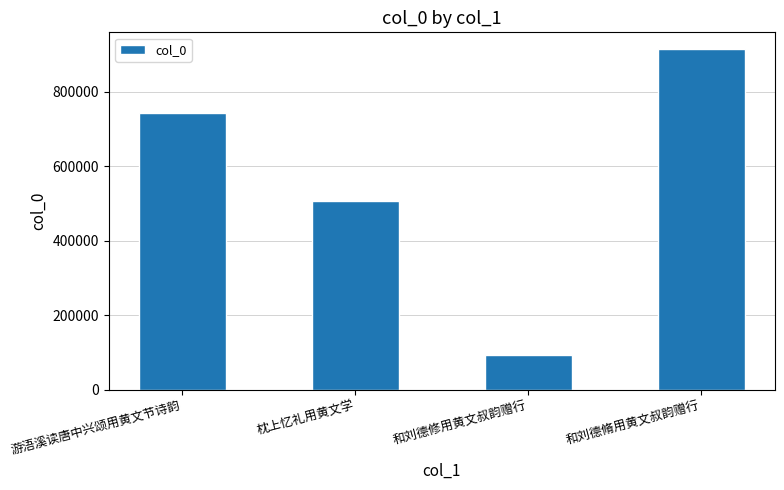

Which has a higher value, 游浯溪读唐中兴颂用黄文节诗韵 or 和刘德脩用黄文叔韵赠行?

和刘德脩用黄文叔韵赠行